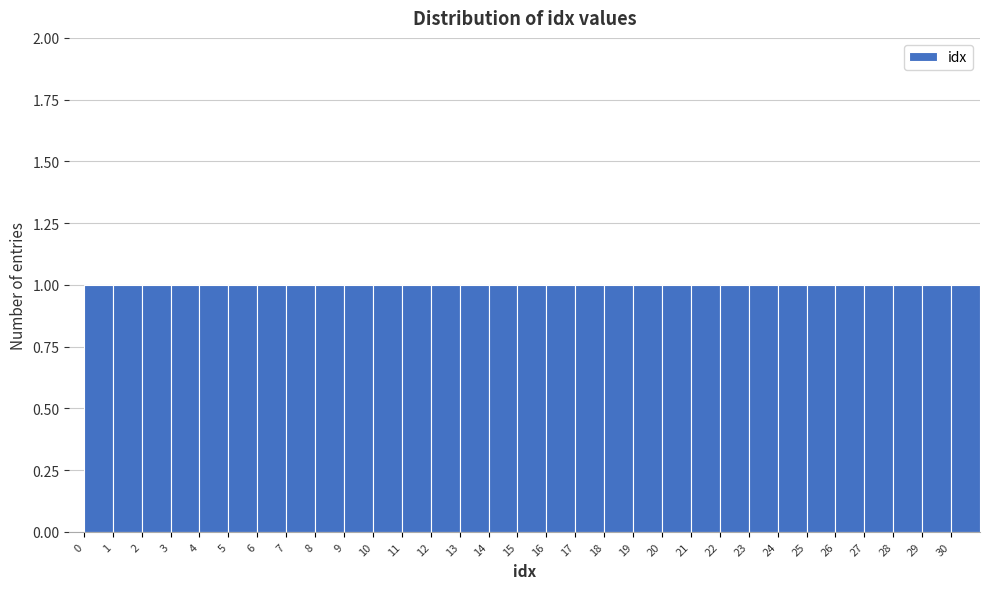

Reading left to right, list every bar in this chart as the range it spans on the x-axis followed by its height. The values are not printed on the chart, so give them approximately, as read against the axis.

0 to 1: 1
1 to 2: 1
2 to 3: 1
3 to 4: 1
4 to 5: 1
5 to 6: 1
6 to 7: 1
7 to 8: 1
8 to 9: 1
9 to 10: 1
10 to 11: 1
11 to 12: 1
12 to 13: 1
13 to 14: 1
14 to 15: 1
15 to 16: 1
16 to 17: 1
17 to 18: 1
18 to 19: 1
19 to 20: 1
20 to 21: 1
21 to 22: 1
22 to 23: 1
23 to 24: 1
24 to 25: 1
25 to 26: 1
26 to 27: 1
27 to 28: 1
28 to 29: 1
29 to 30: 1
30 to 31: 1